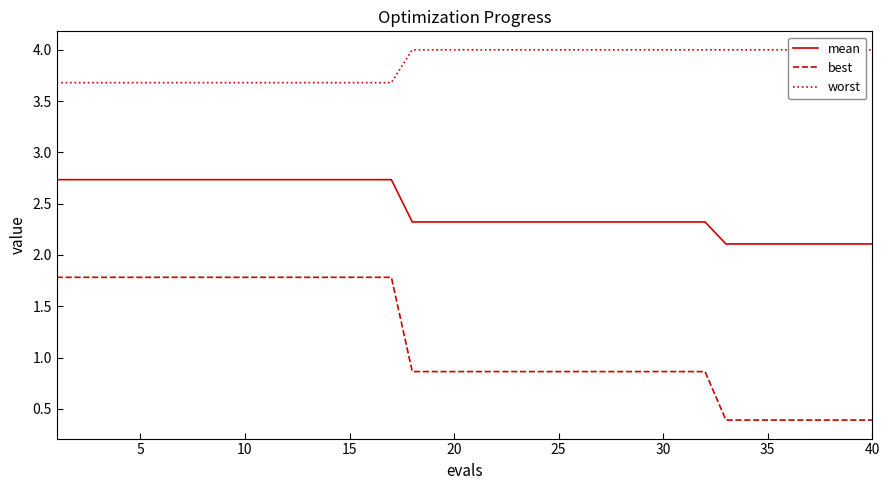

What is the difference between the second highest and minimum values in the worst series?

0.3